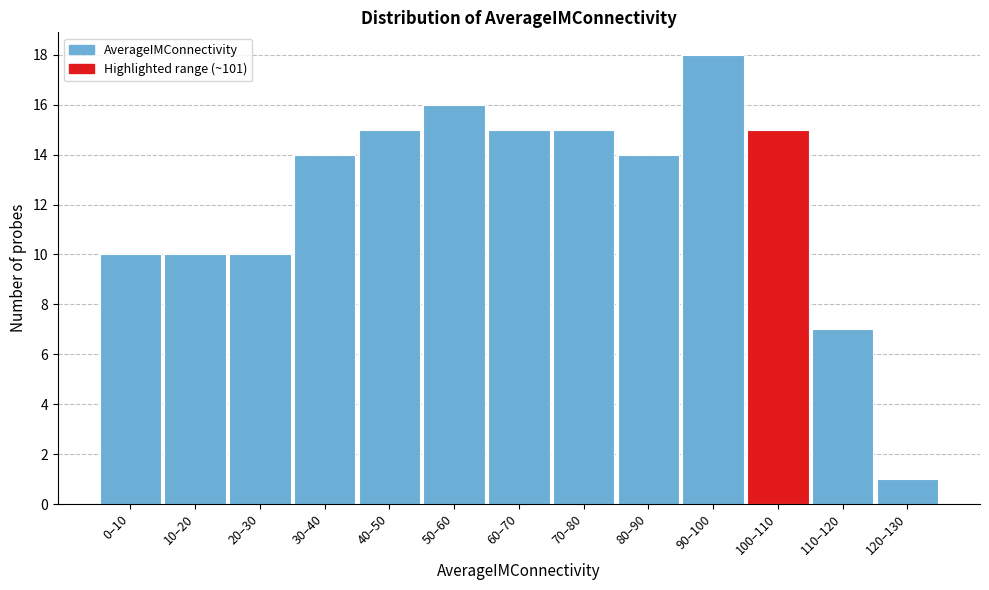

Reading left to right, what are all the values shown in this chart?

0–10=10	10–20=10	20–30=10	30–40=14	40–50=15	50–60=16	60–70=15	70–80=15	80–90=14	90–100=18	100–110=15	110–120=7	120–130=1